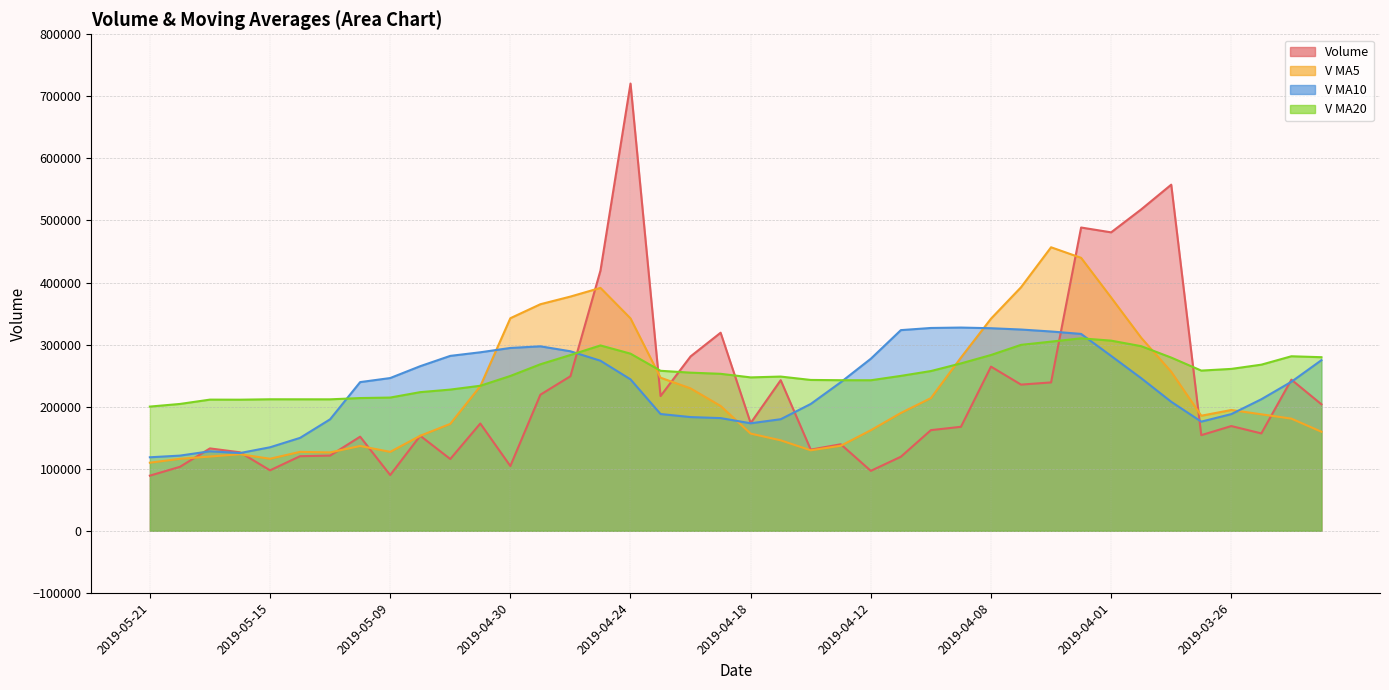

At which label is v_ma20 closest to 255107?

2019-04-22